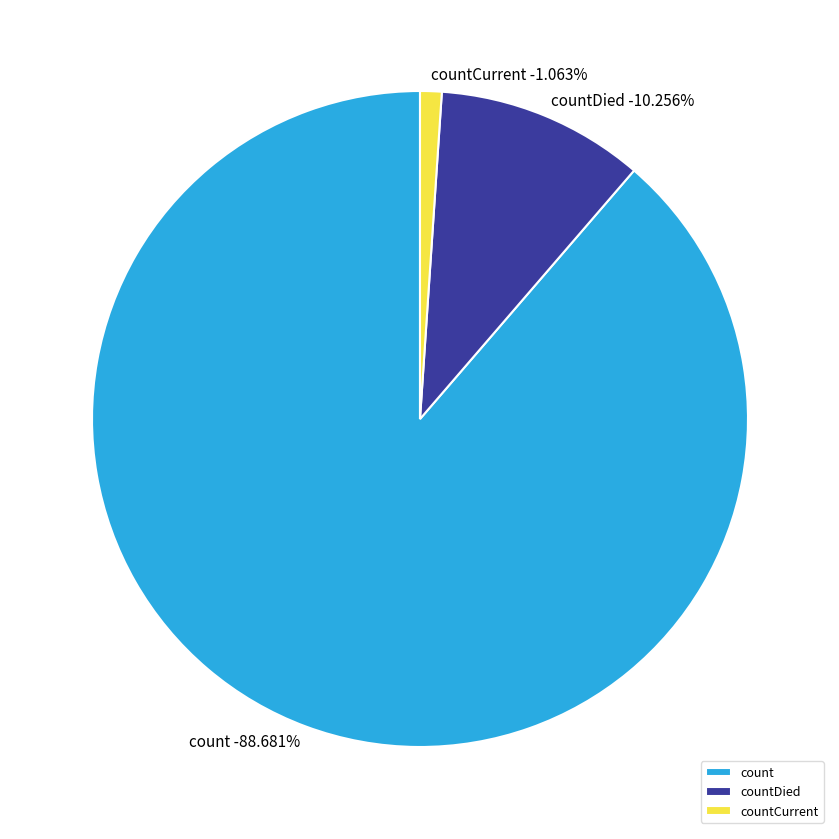

What percentage is the countCurrent slice, to the nearest percent?

1%